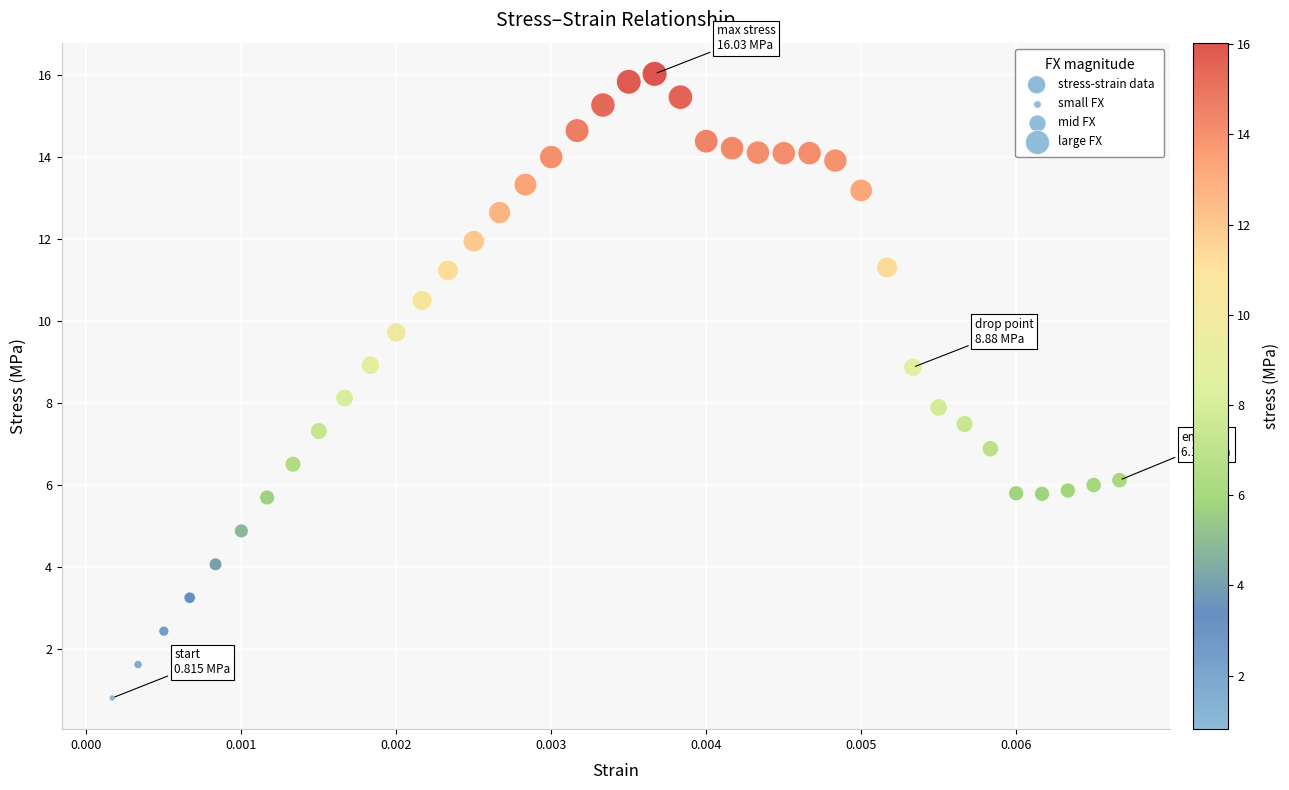

What is the range of Y values (max minus min)?

15.2